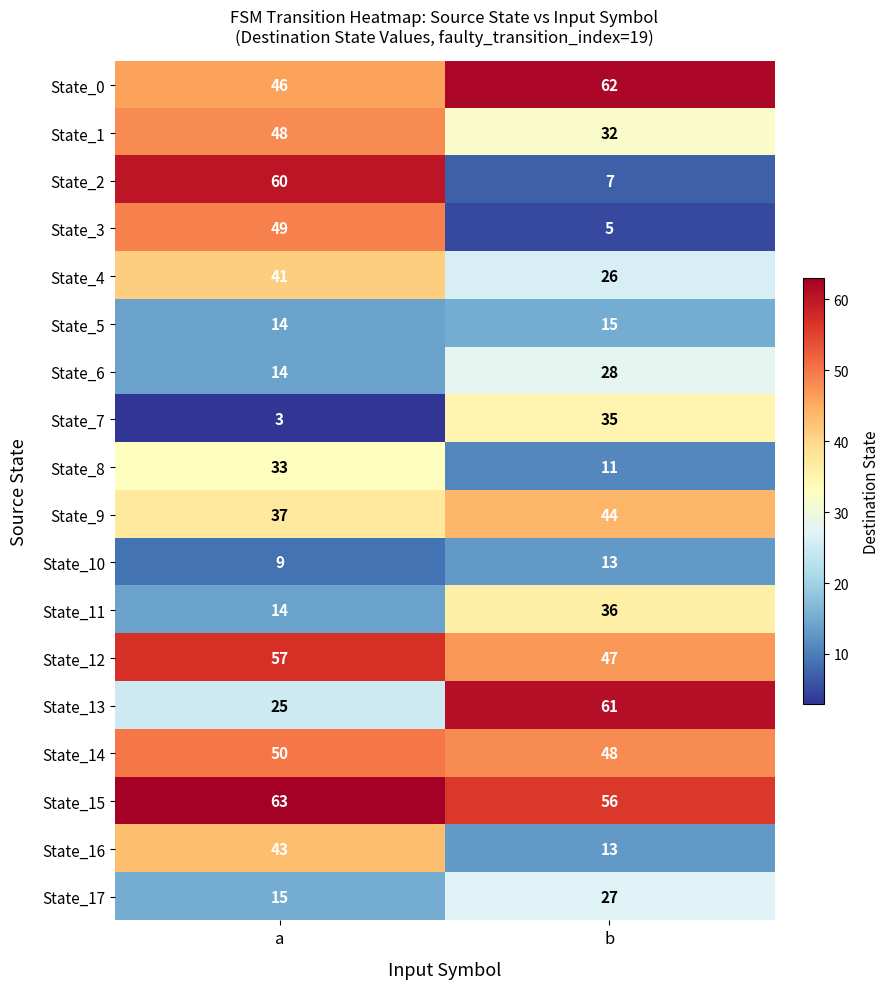

What is the greatest value displayed?

63